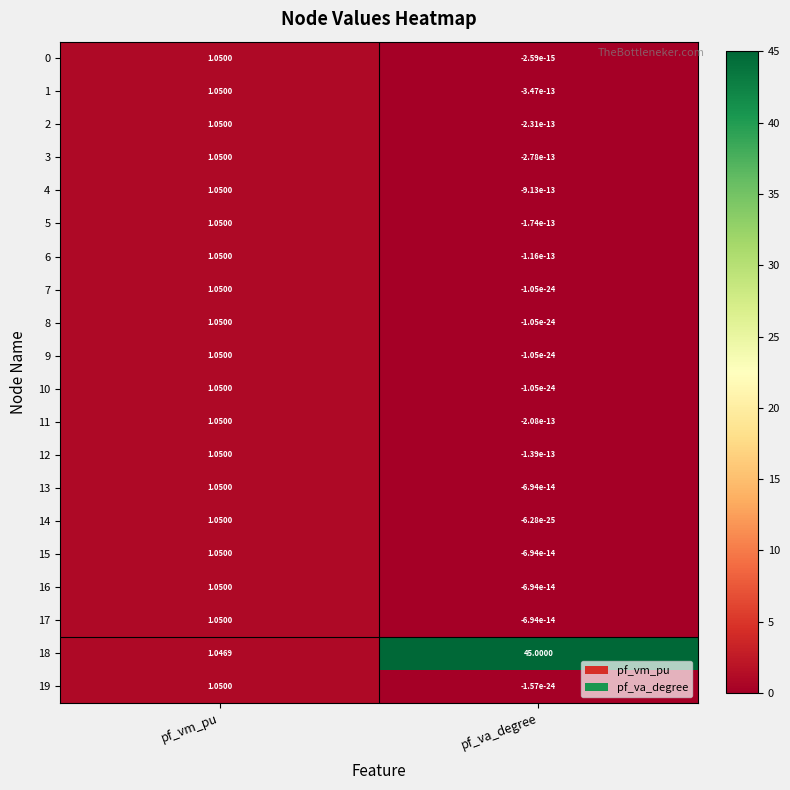

List the labels in order of 3 value, largest first.

pf_vm_pu, pf_va_degree